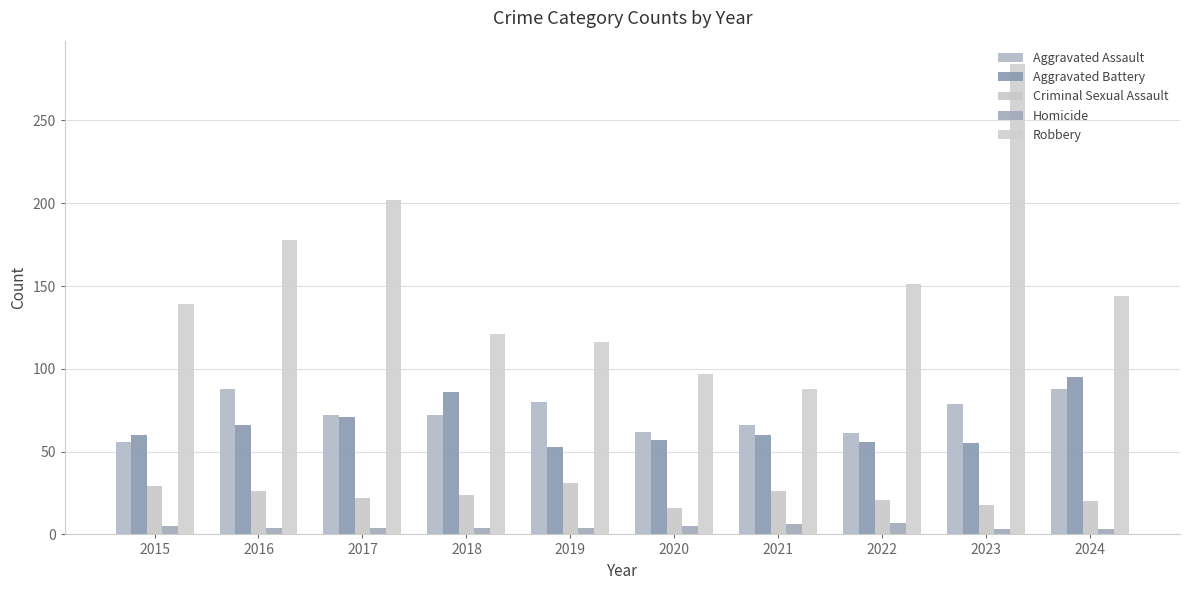

Count the number of categories in the chart.

10